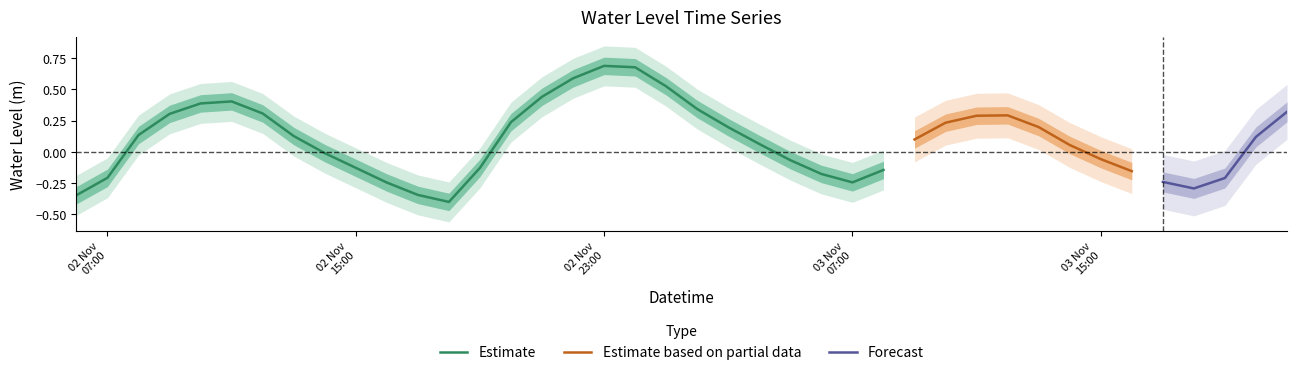

Is this an area chart (filled region under the line)?

No